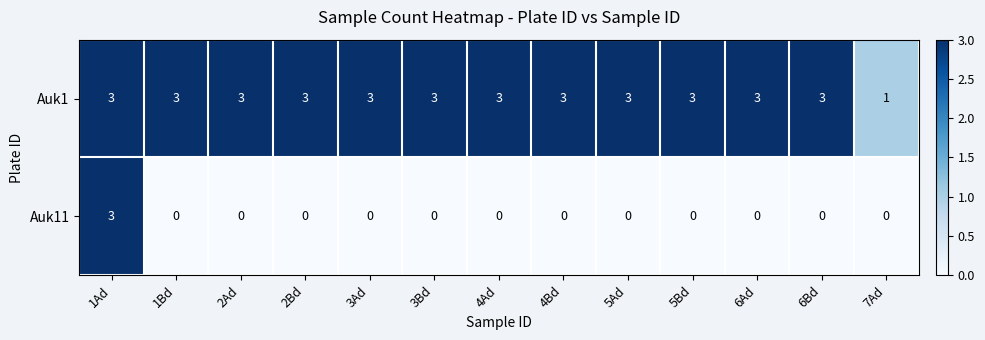

At which category is the sum across all series the highest?

1Ad